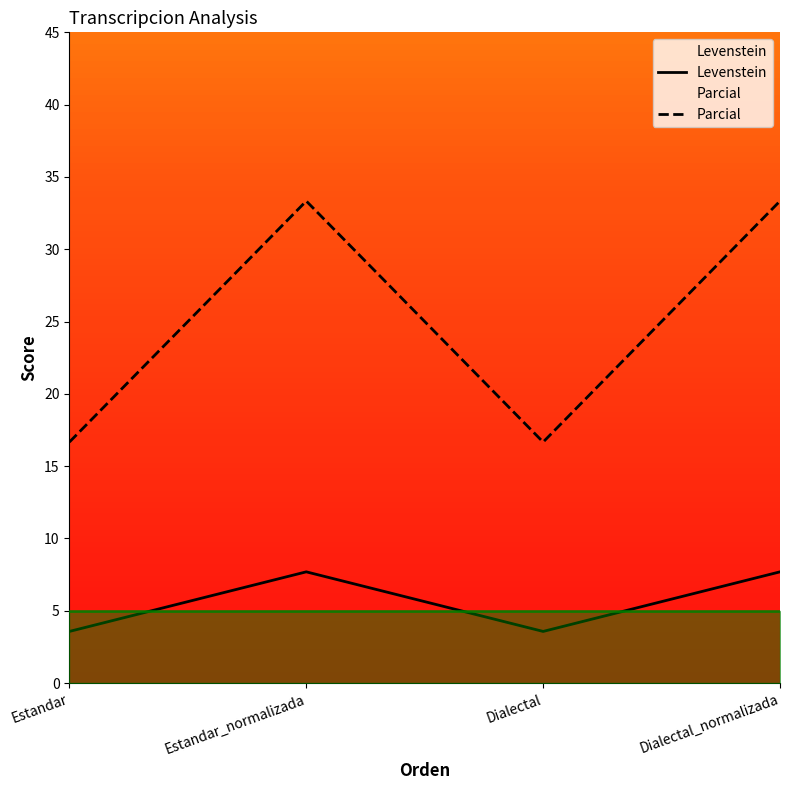

Rank the series by their average value, from lowest to highest.

Levenstein, Parcial